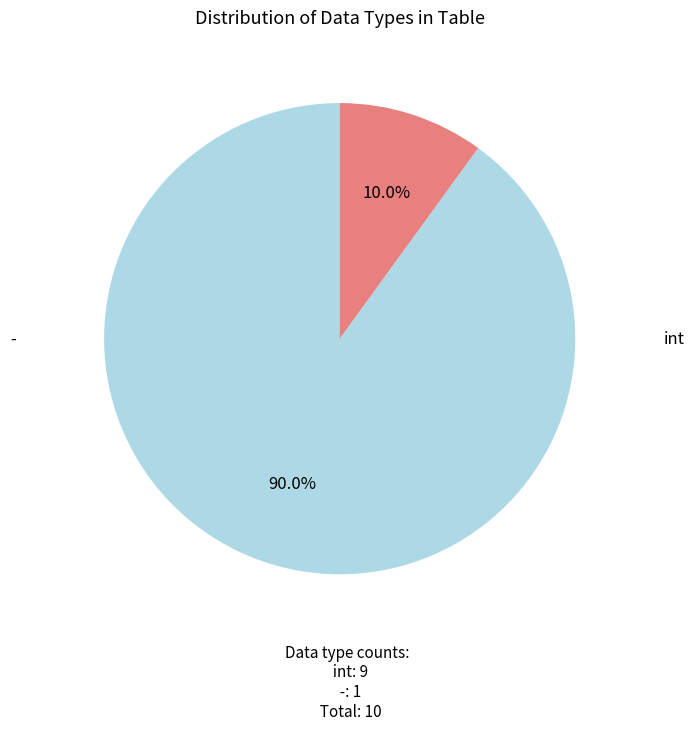

Is there any slice that represents more than half of the pie?

Yes